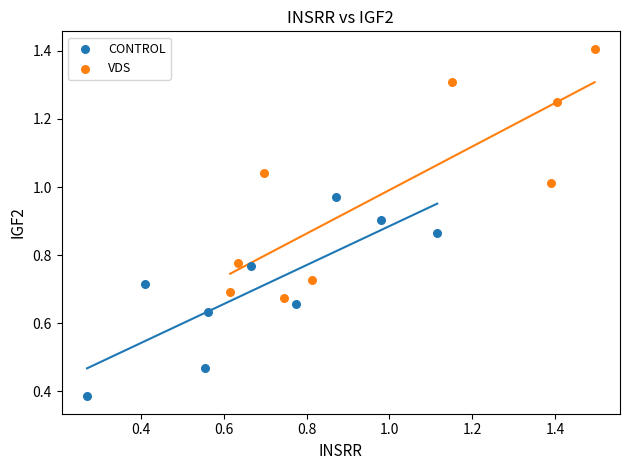

Which series has the widest spread of Y values?

VDS